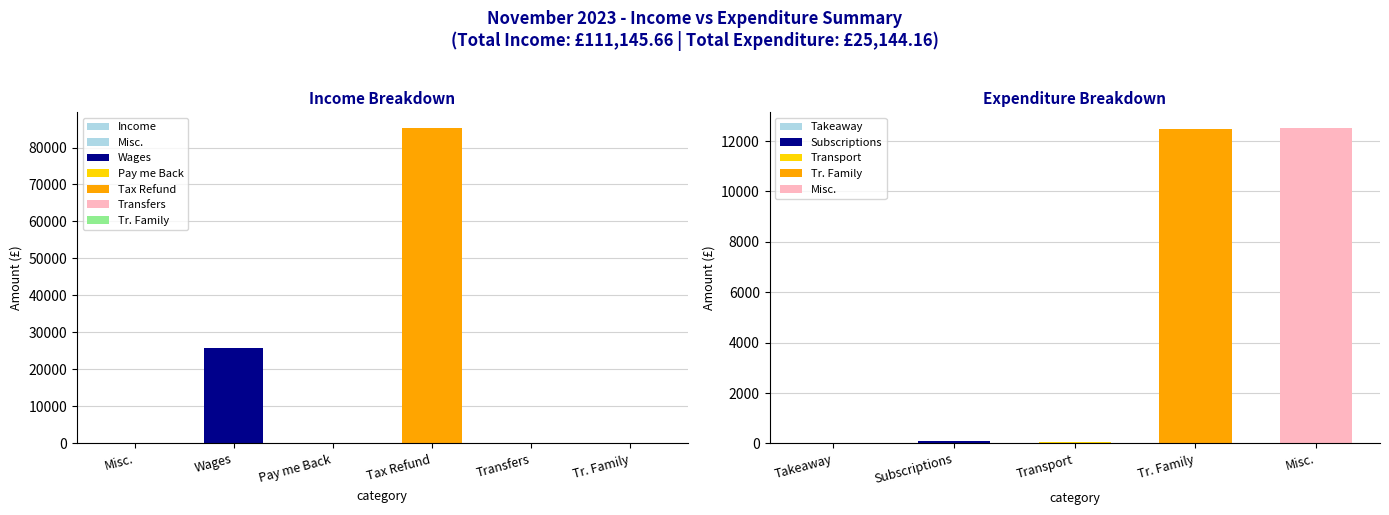

Reading right to left, extract all data points from this chart.

Tr. Family=0.0	Transfers=0.0	Tax Refund=85245.1	Pay me Back=0.0	Wages=25900.0	Misc.=0.6